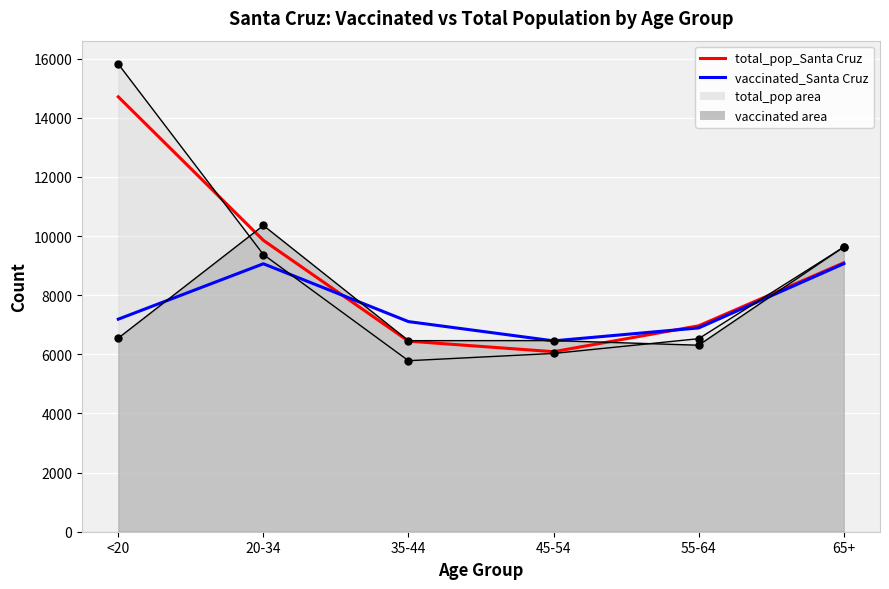

Where do total_pop_Santa Cruz (trend) and vaccinated_Santa Cruz (trend) first cross each other?

20-34 and 35-44